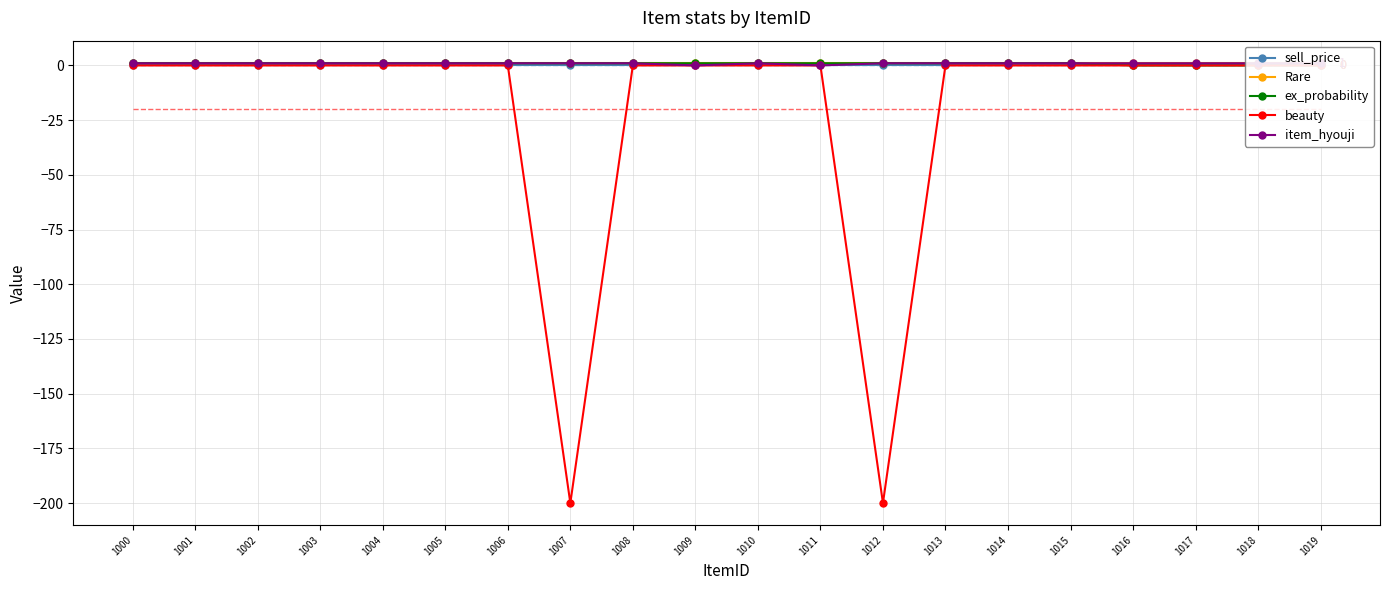

Is the value of beauty at 1008 greater than the value of sell_price at 1010?

No